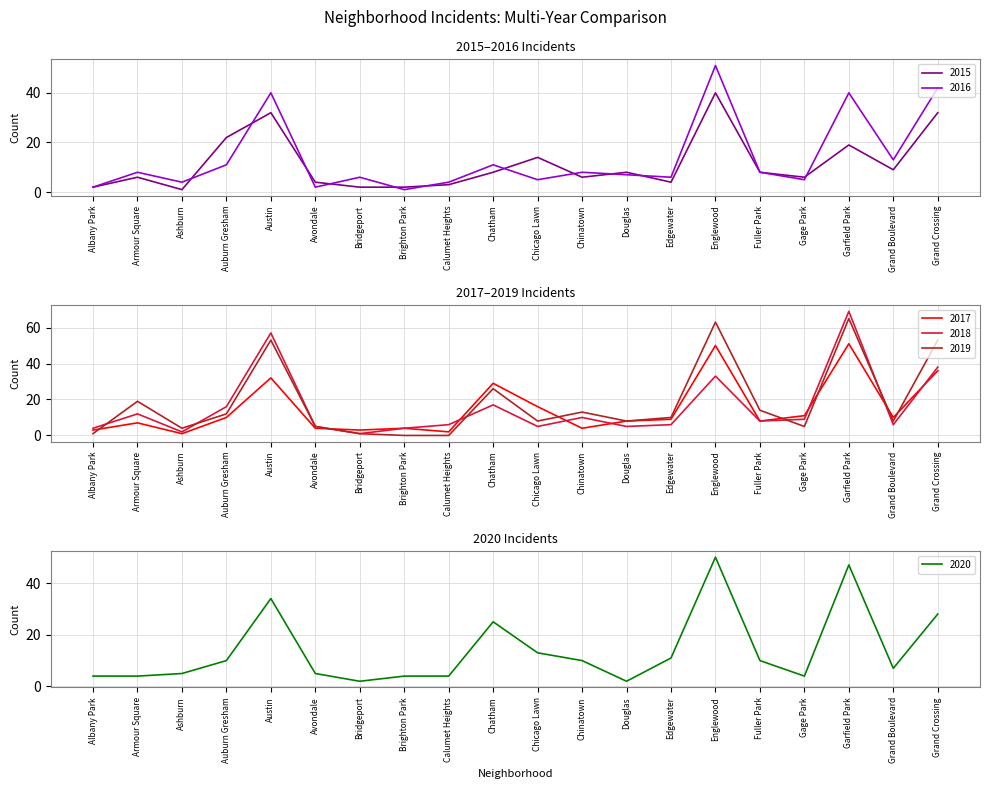

Is the value of 2015 at Edgewater greater than the value of 2016 at Avondale?

Yes